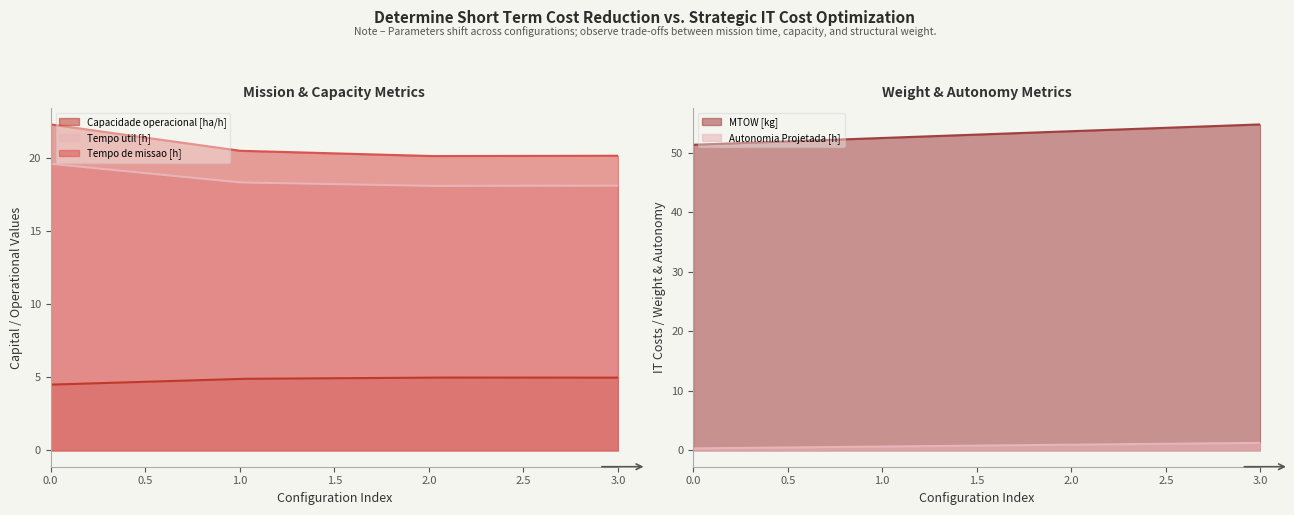

The Tempo de missao [h] series shows 20.5 at 1. True or false?

True